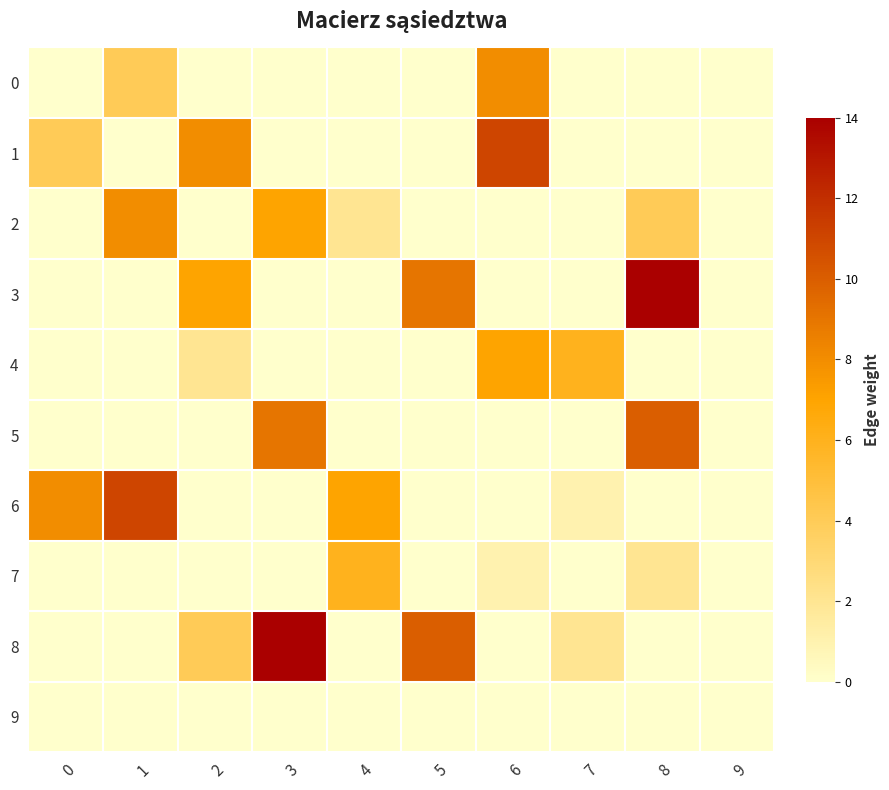

Reading left to right, list all the values displayed in this chart.

0: 0=0	1=4	2=0	3=0	4=0	5=0	6=8	7=0	8=0	9=0
1: 0=4	1=0	2=8	3=0	4=0	5=0	6=11	7=0	8=0	9=0
2: 0=0	1=8	2=0	3=7	4=2	5=0	6=0	7=0	8=4	9=0
3: 0=0	1=0	2=7	3=0	4=0	5=9	6=0	7=0	8=14	9=0
4: 0=0	1=0	2=2	3=0	4=0	5=0	6=7	7=6	8=0	9=0
5: 0=0	1=0	2=0	3=9	4=0	5=0	6=0	7=0	8=10	9=0
6: 0=8	1=11	2=0	3=0	4=7	5=0	6=0	7=1	8=0	9=0
7: 0=0	1=0	2=0	3=0	4=6	5=0	6=1	7=0	8=2	9=0
8: 0=0	1=0	2=4	3=14	4=0	5=10	6=0	7=2	8=0	9=0
9: 0=0	1=0	2=0	3=0	4=0	5=0	6=0	7=0	8=0	9=0